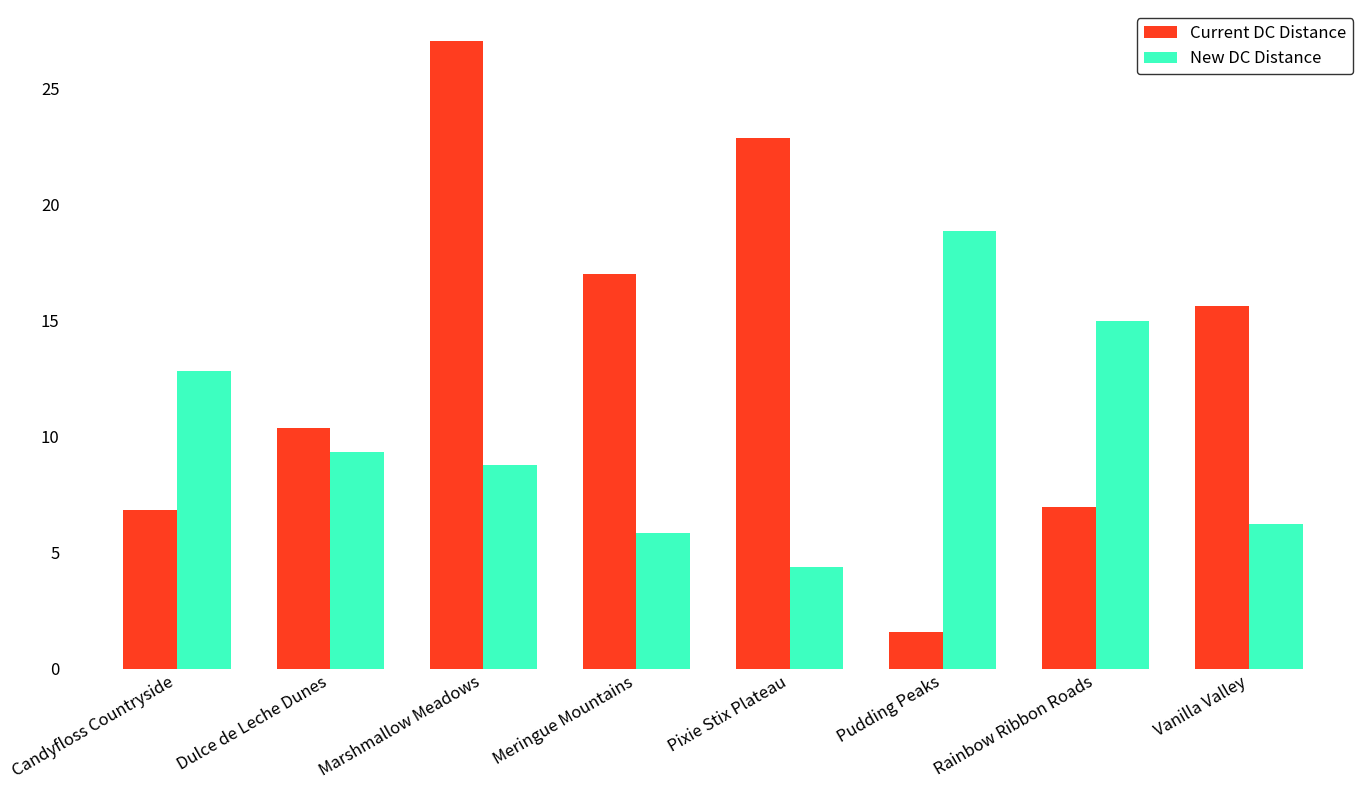

Is it true that Current DC Distance equals 13.5 at Dulce de Leche Dunes?

False